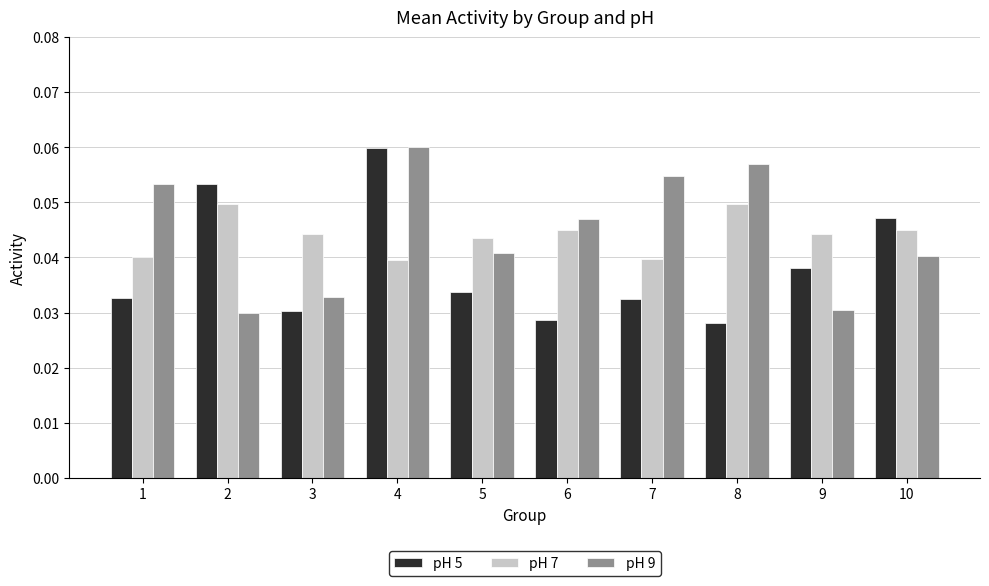

True or false: pH 7 has a value of 0.1 at 2.

False